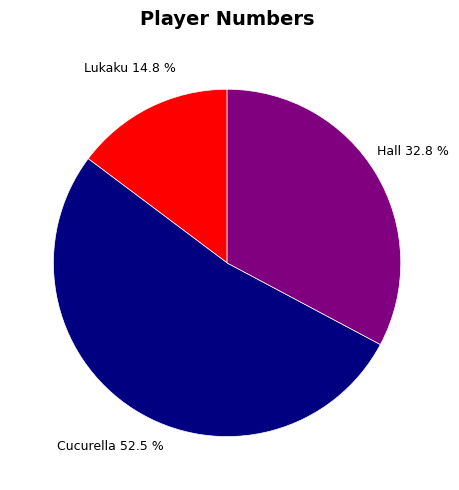

Which has a higher value, Cucurella or Lukaku?

Cucurella